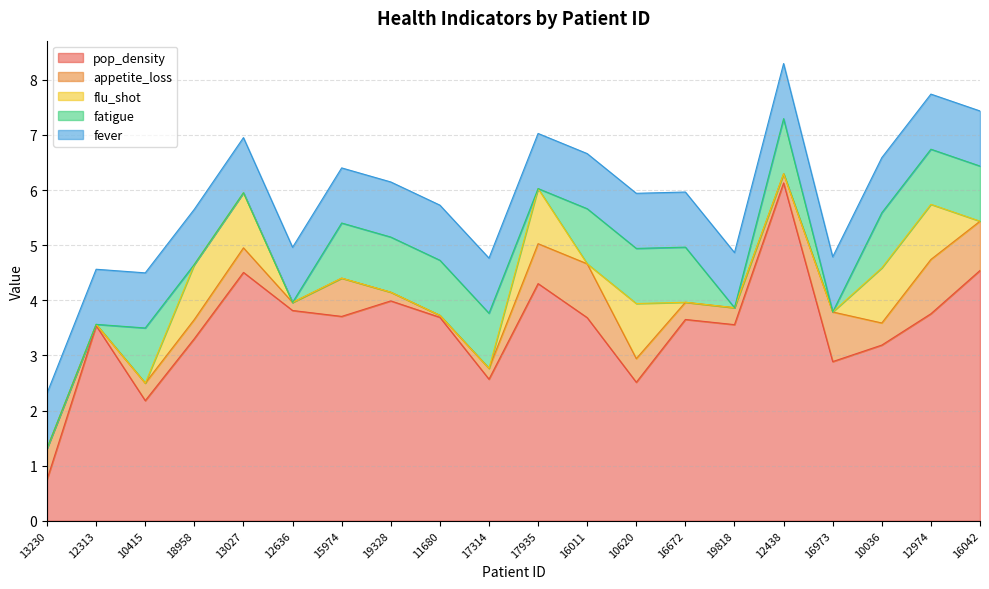

Between 17314 and 12438, which series saw the biggest shift?

pop_density